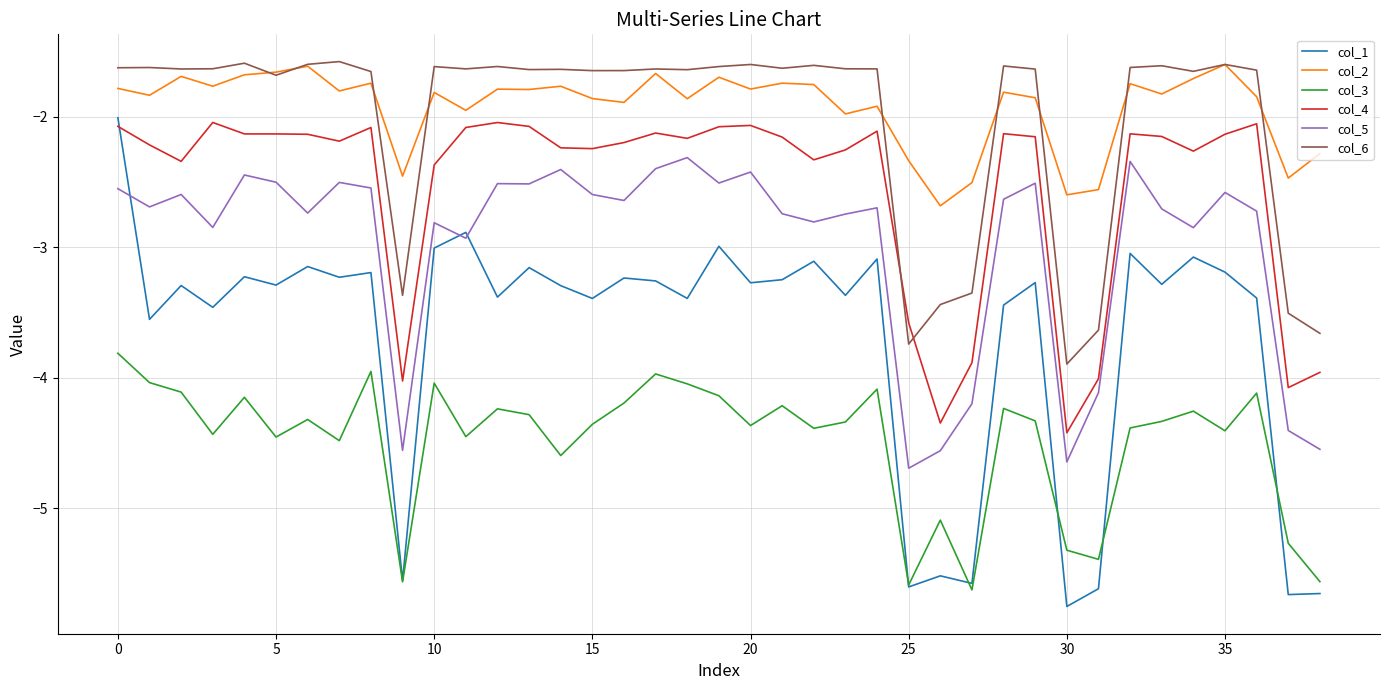

In col_3, how many points are higher than both neighbors (excluding endpoints)?

12